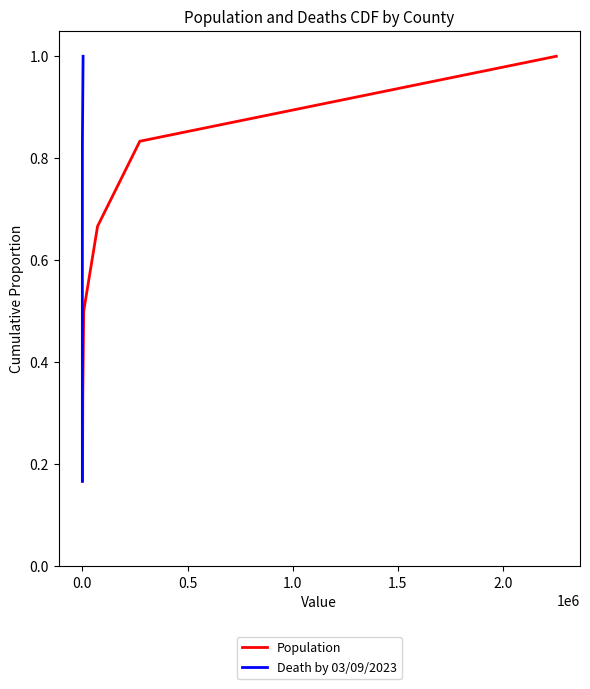

True or false: Death by 03/09/2023 and Population intersect in this chart.

False